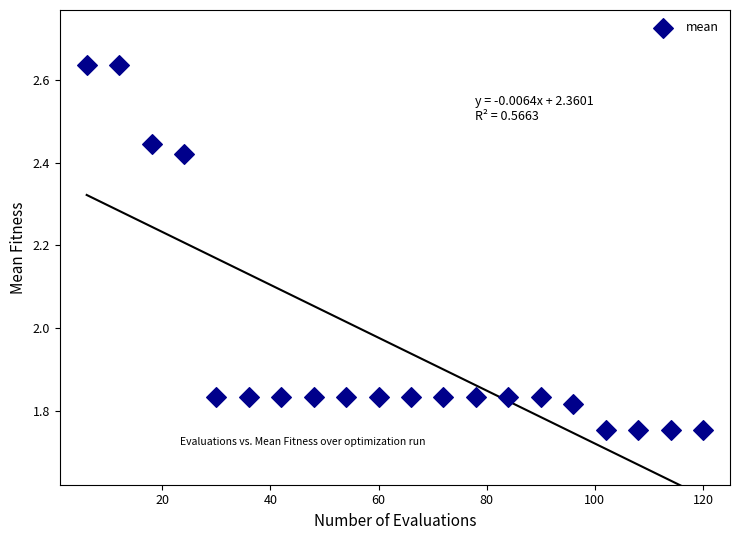

What is the range of Y values (max minus min)?

0.9